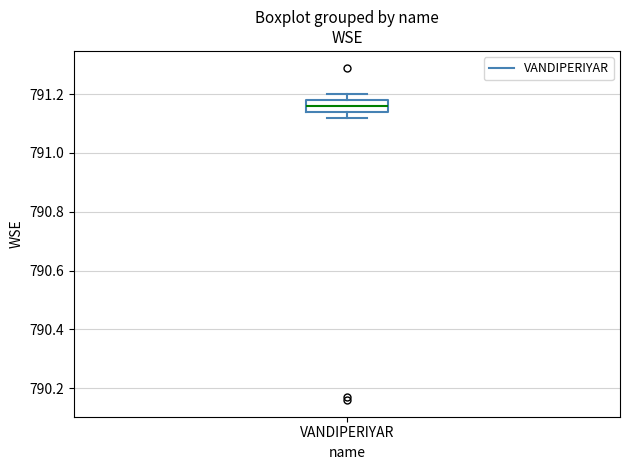

Transcribe this box plot: give where the median line is, the range the box spans, and where the two whiskers end, as read against the y-axis. The values are not printed on the chart, so give them approximately, as read against the axis.

median 791.16, box 791.14 to 791.18, whiskers 791.12 to 791.20